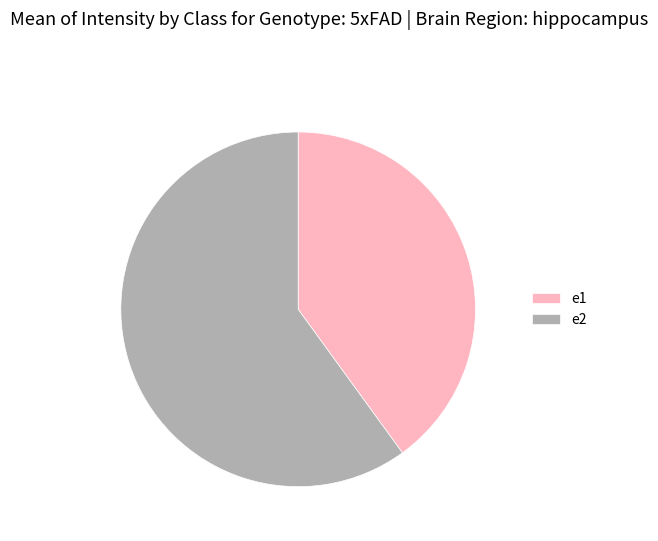

Do e1 and e2 together represent more than half of the pie?

Yes